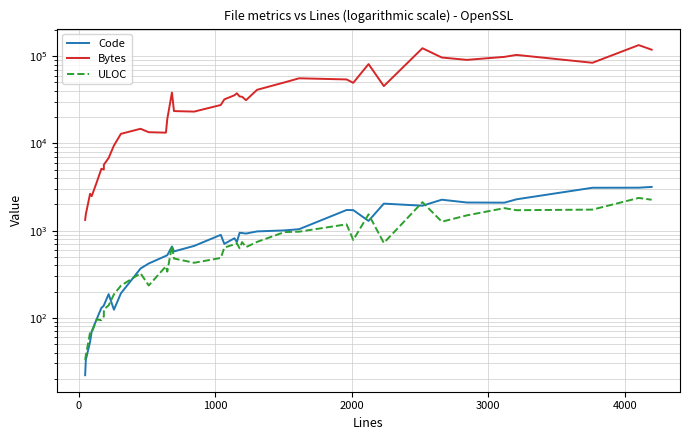

True or false: Bytes and ULOC intersect in this chart.

False